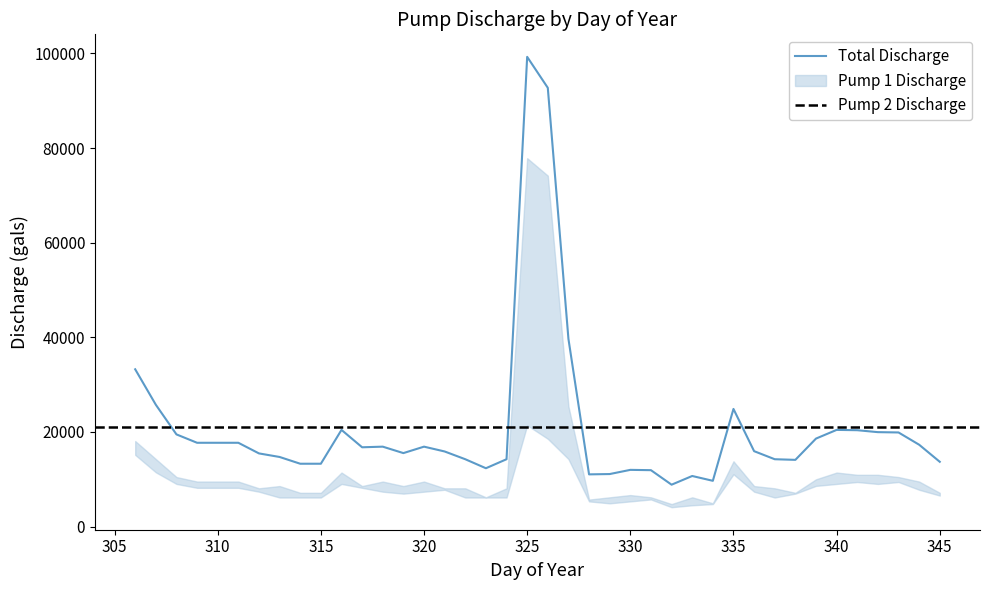

How many categories are shown in the chart?

40